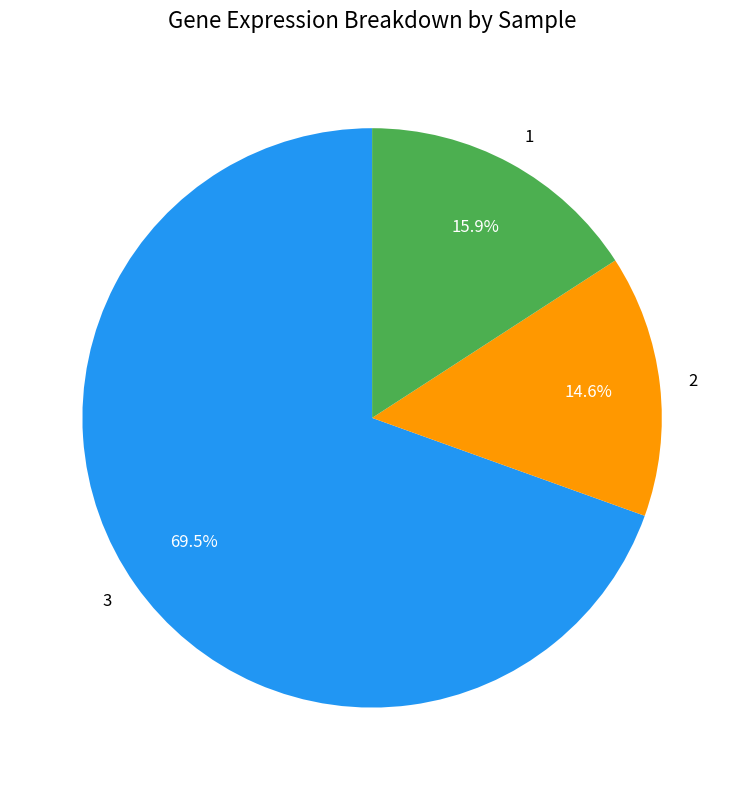

Is the sum of 1 and 2 greater than half?

No